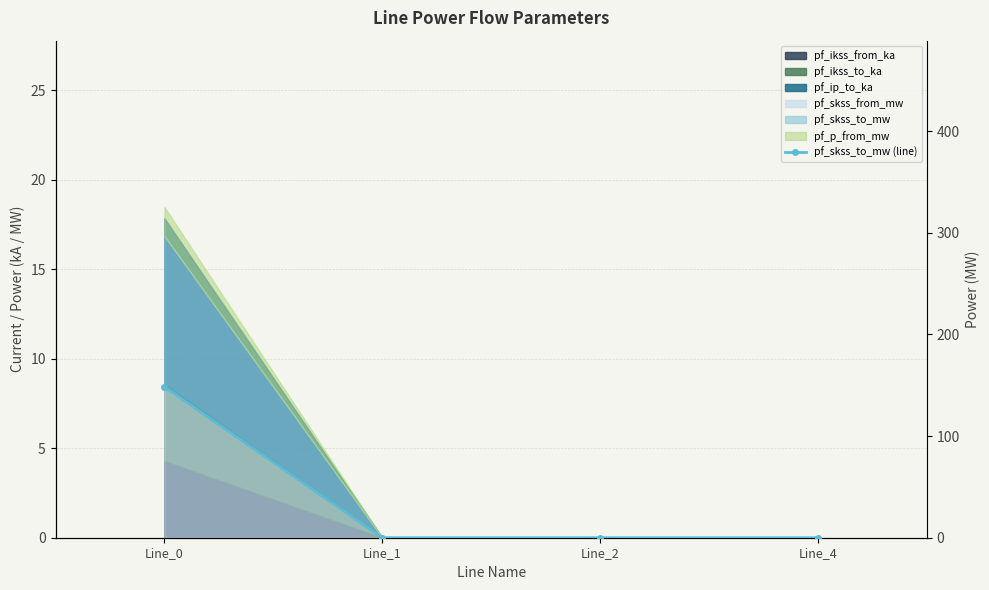

Reading right to left, list all the values displayed in this chart.

0.0	0.0	0.0	148.4